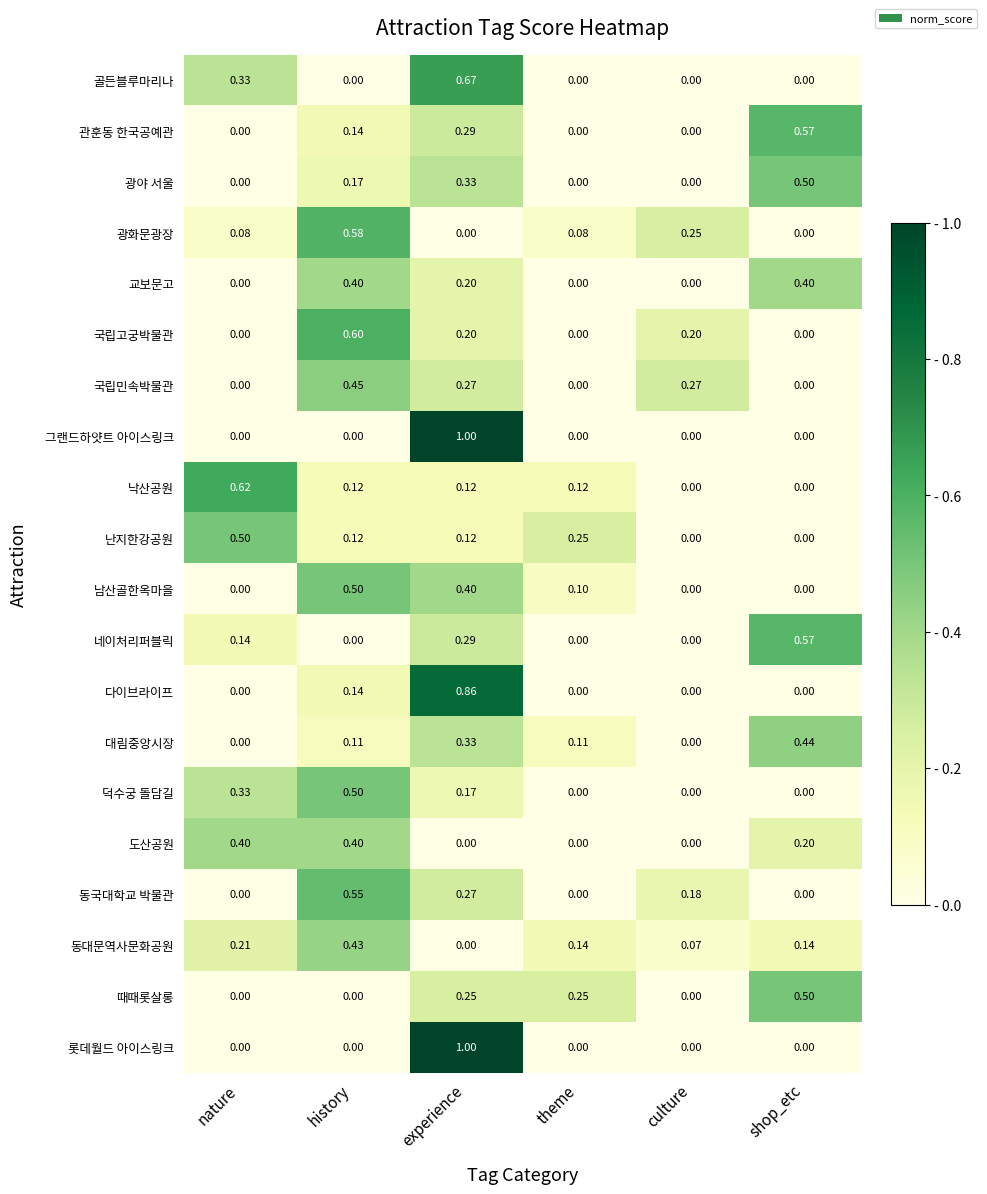

What is the maximum value shown in the chart?

1.0